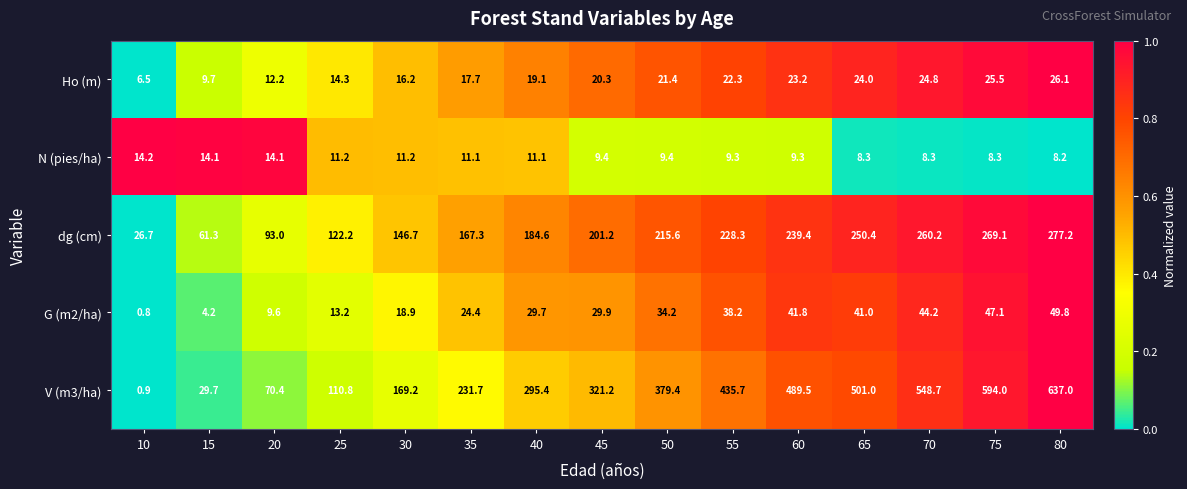

At which label does N (pies/ha) first exceed 9?

10